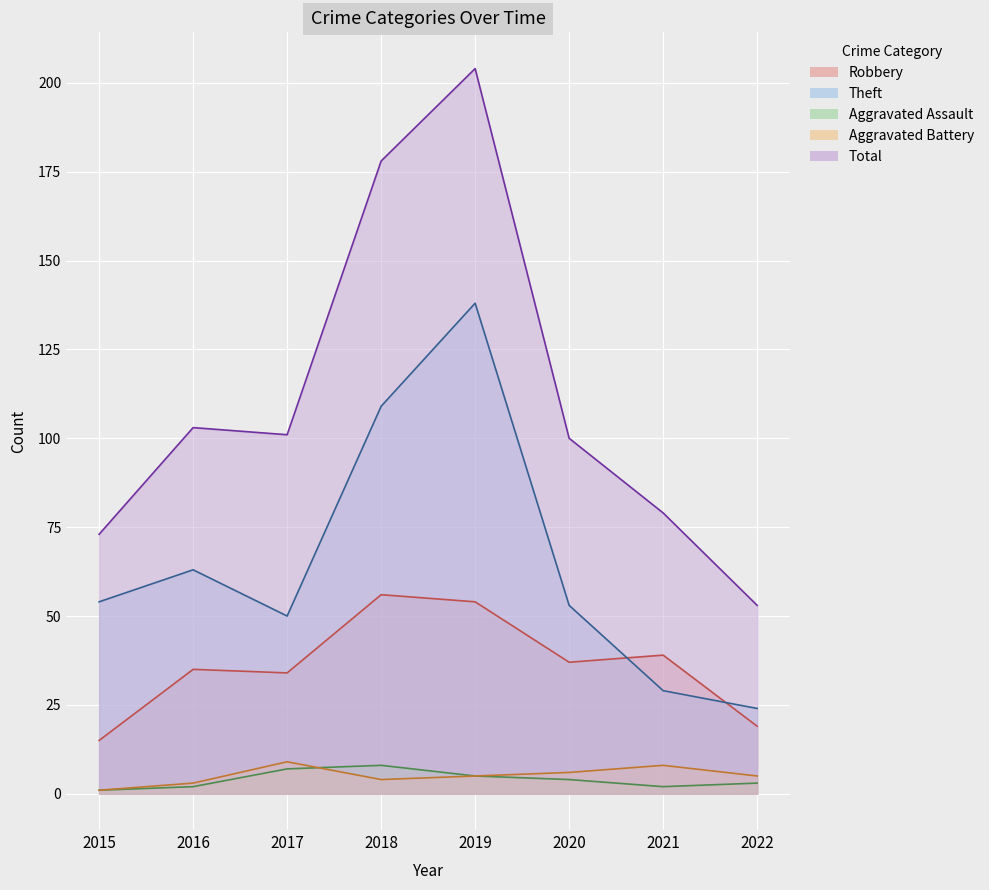

At which category does Theft reach its first local valley?

2017